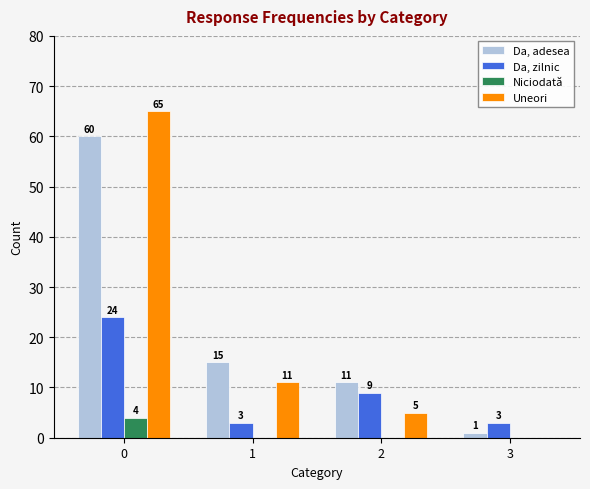

What is the sum of all Niciodată values?

4